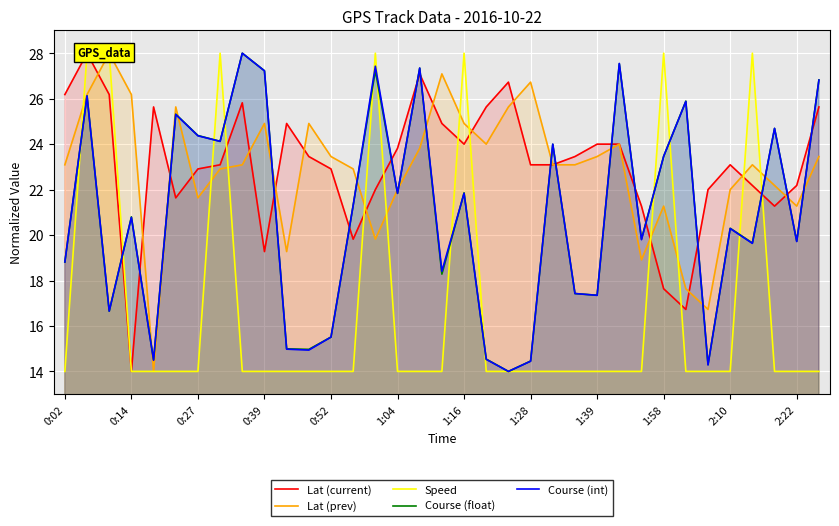

How many intersections are there between Course (int) and Speed?

12